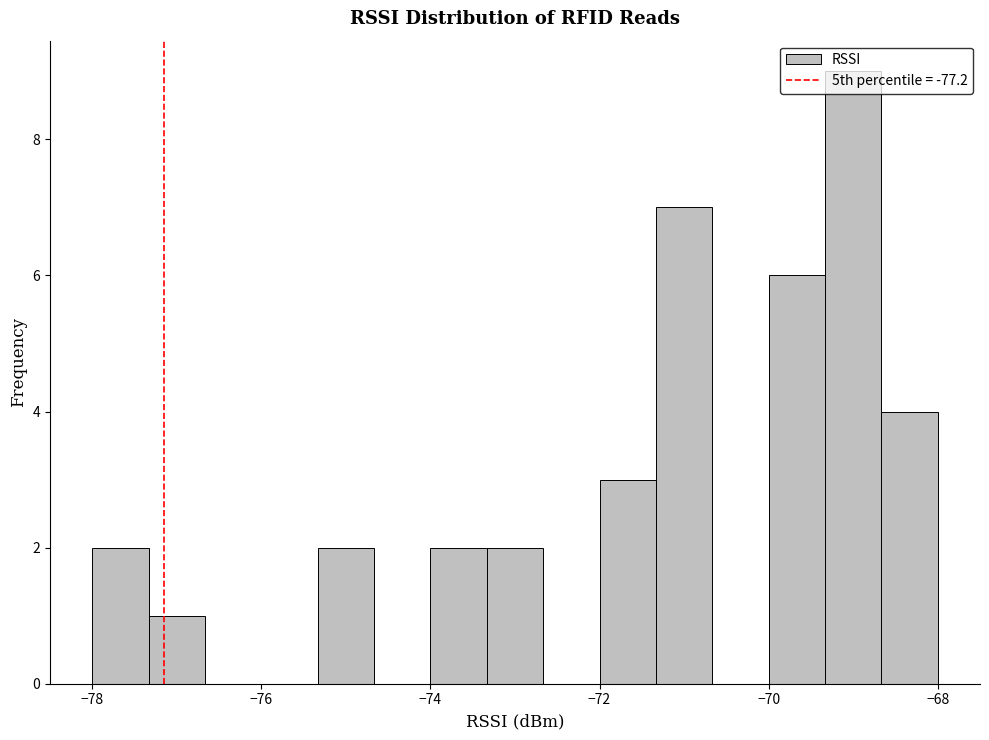

Read against the x-axis, roughly where is the centre of the tallest bar?

-69.0